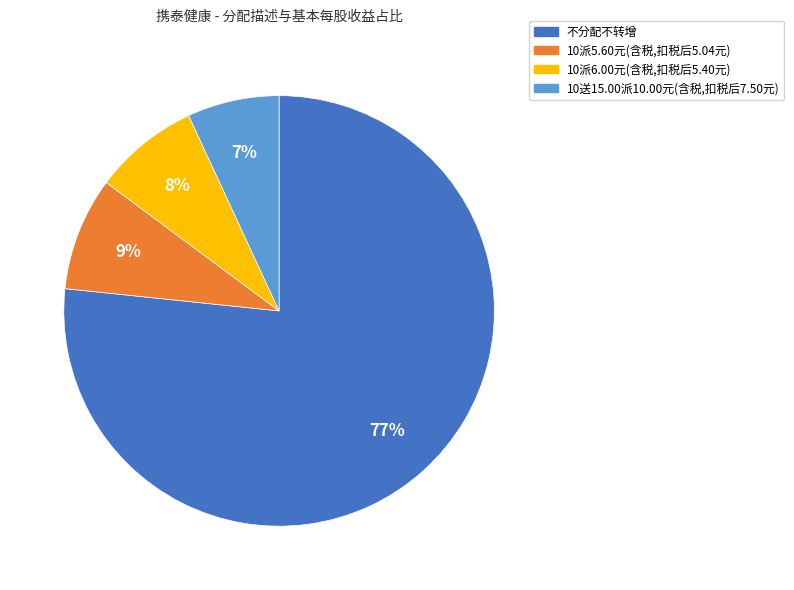

Which category has the biggest portion of the pie?

不分配不转增